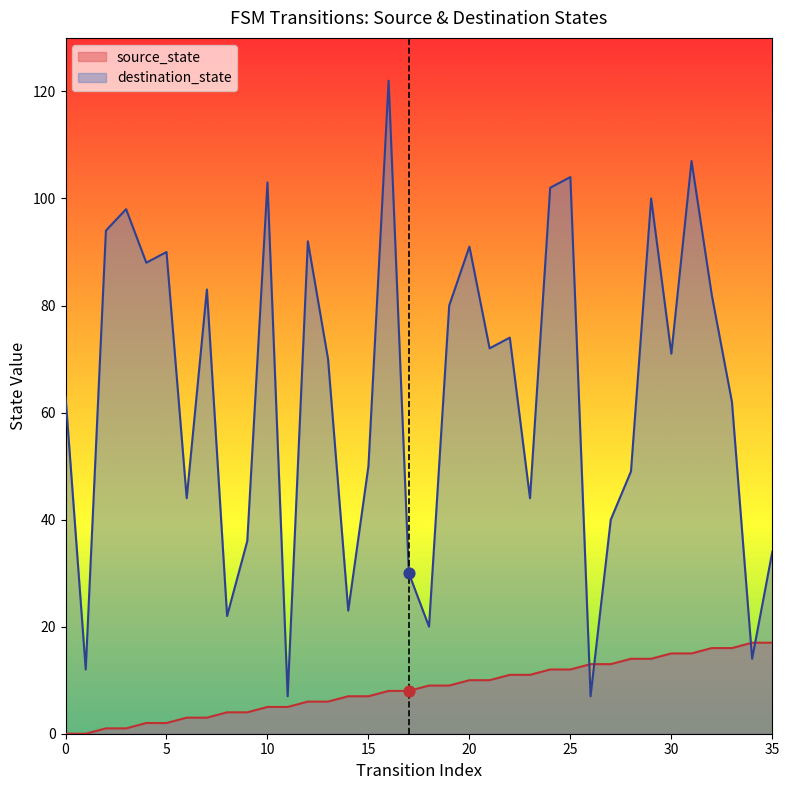

Which series reaches the minimum Y coordinate?

source_state